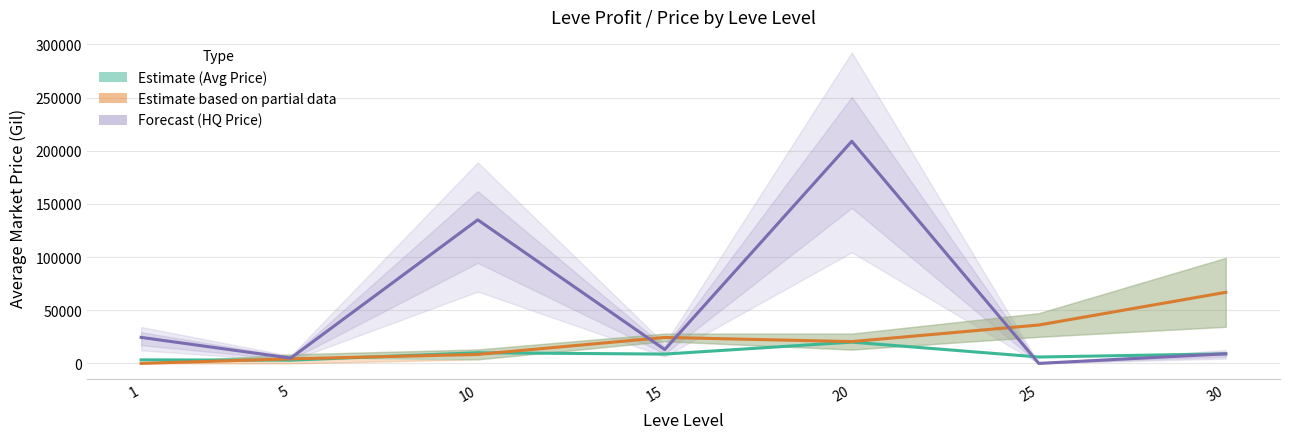

What is the sum of the Forecast (currentAveragePriceHQ) values at 30 and 20?

217880.0